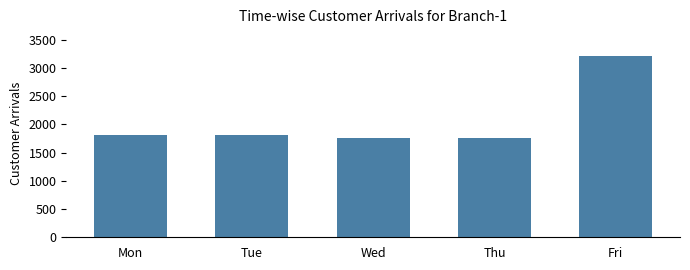

What is the difference between the values at Mon and Thu?

46